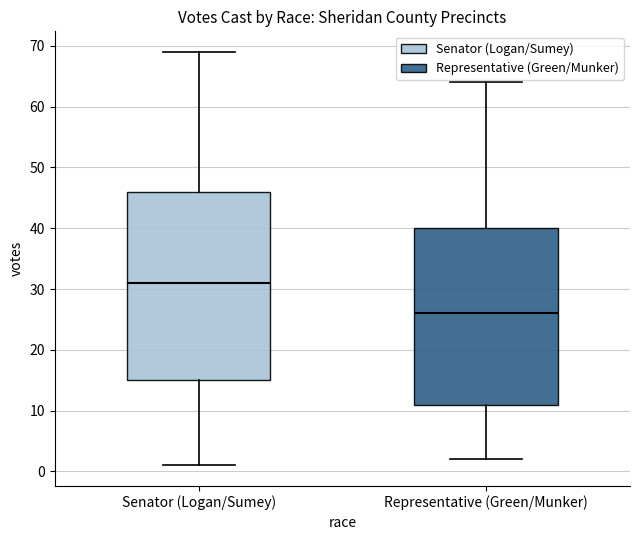

Reading left to right, transcribe this box plot: for each box, give where its median line is, the range the box spans, and where its two whiskers end, as read against the y-axis. The values are not printed on the chart, so give them approximately, as read against the axis.

Senator (Logan/Sumey): median 31, box 15 to 46, whiskers 1 to 69
Representative (Green/Munker): median 26, box 11 to 40, whiskers 2 to 64